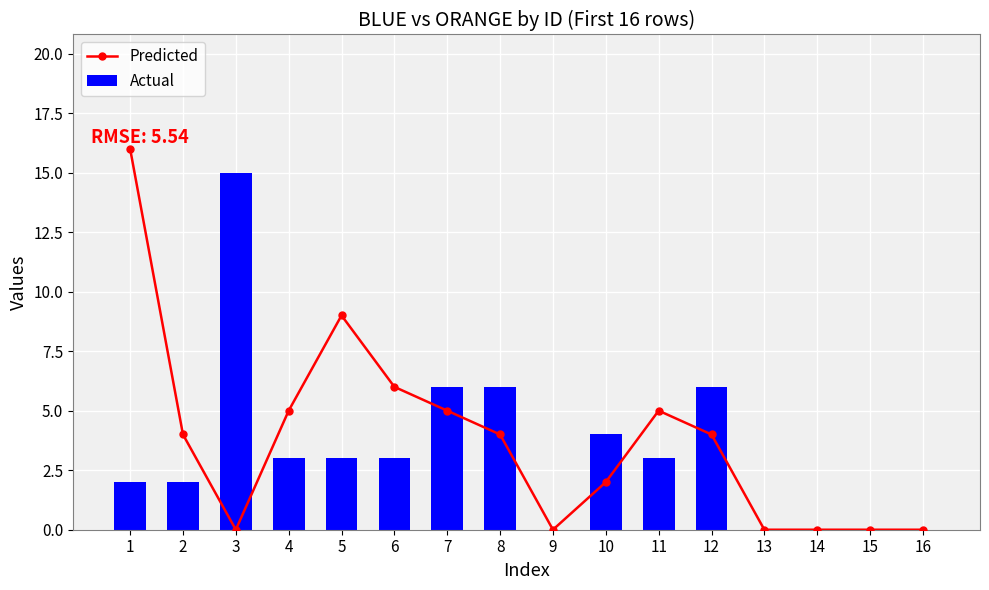

Are the bars horizontal?

No